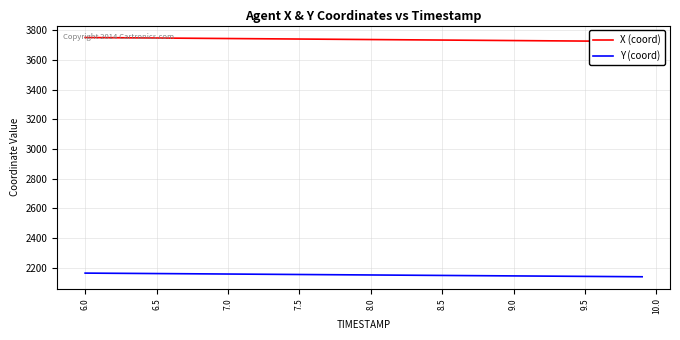

Reading left to right, list all the values displayed in this chart.

X (coord): 3752.2	3751.5	3750.8	3750.2	3749.5	3748.8	3748.1	3747.4	3746.8	3746.1	3745.4	3744.7	3744.0	3743.3	3742.6	3741.9	3741.2	3740.6	3739.9	3739.2	3738.5	3737.8	3737.1	3736.4	3735.8	3735.1	3734.4	3733.7	3733.0	3732.3	3731.6	3730.9	3730.2	3729.6	3728.9	3728.2	3727.5	3726.8	3726.1	3725.5
Y (coord): 2163.2	2162.6	2161.9	2161.3	2160.7	2160.1	2159.5	2158.8	2158.2	2157.6	2156.9	2156.3	2155.7	2155.0	2154.4	2153.8	2153.1	2152.5	2151.8	2151.2	2150.6	2149.9	2149.3	2148.7	2148.1	2147.4	2146.8	2146.2	2145.5	2144.9	2144.3	2143.6	2143.0	2142.3	2141.7	2141.1	2140.4	2139.8	2139.2	2138.5